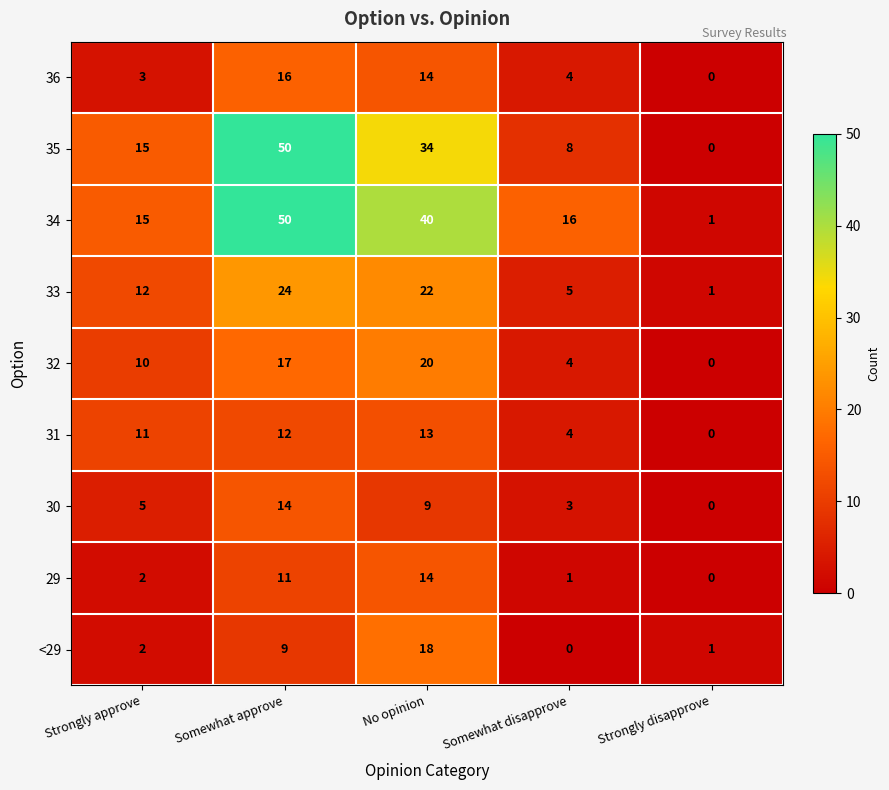

What is the difference between the 32 values at Strongly disapprove and No opinion?

20